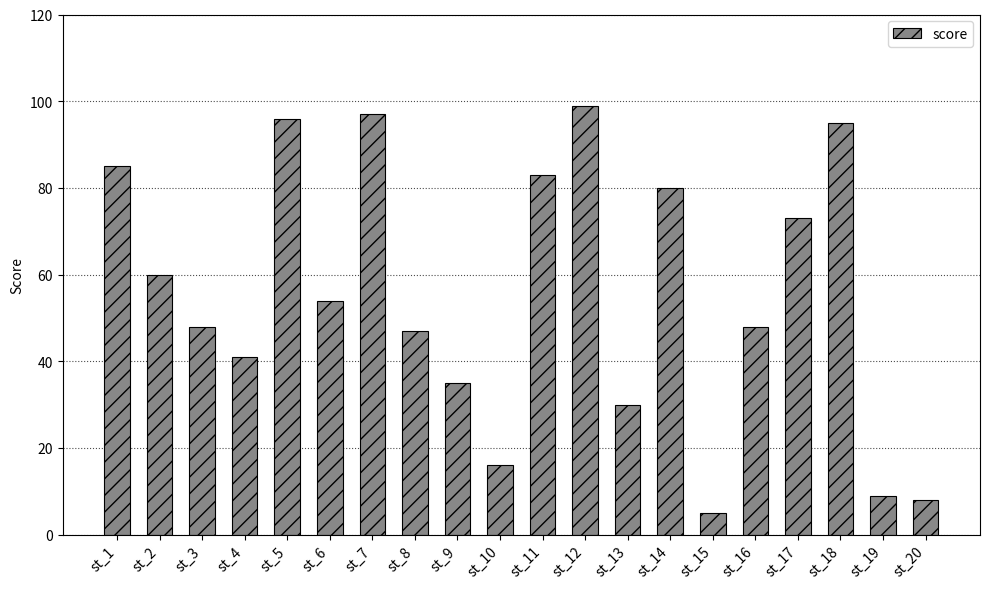

What is the greatest value displayed?

99